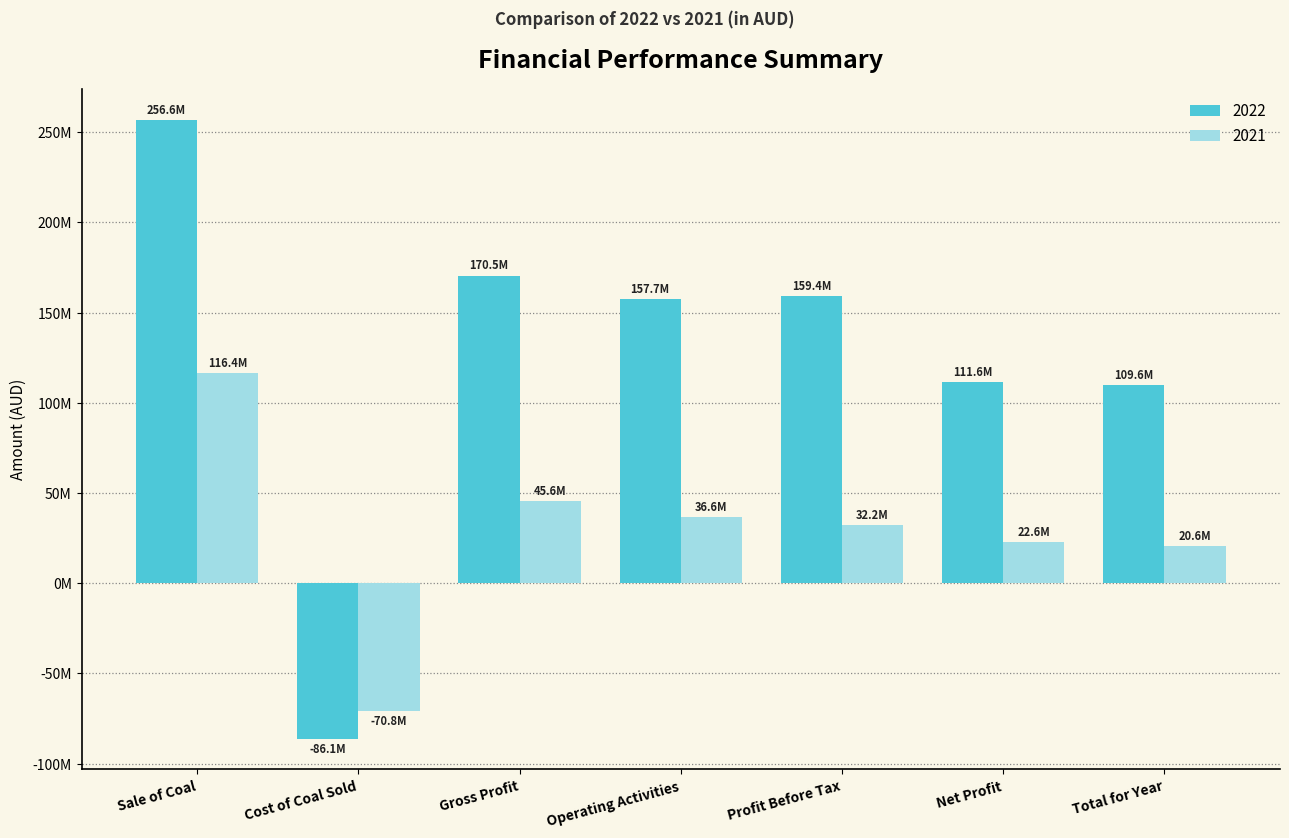

What position from the left is Profit Before Tax?

5